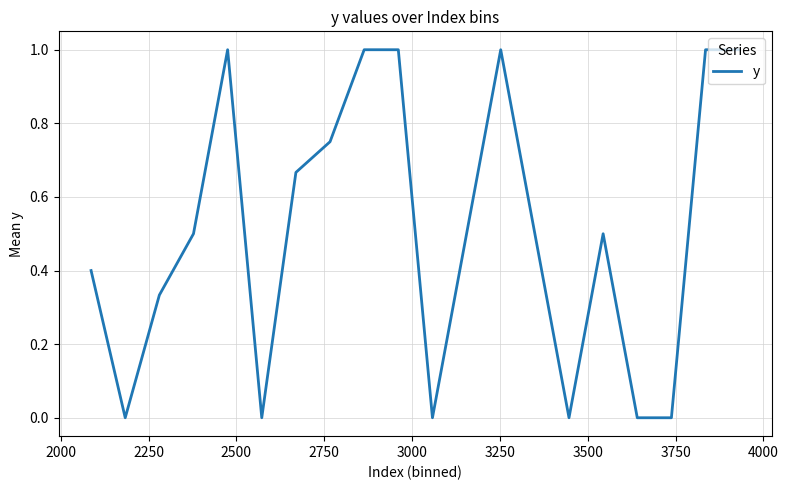

What is the maximum value shown in the chart?

1.0